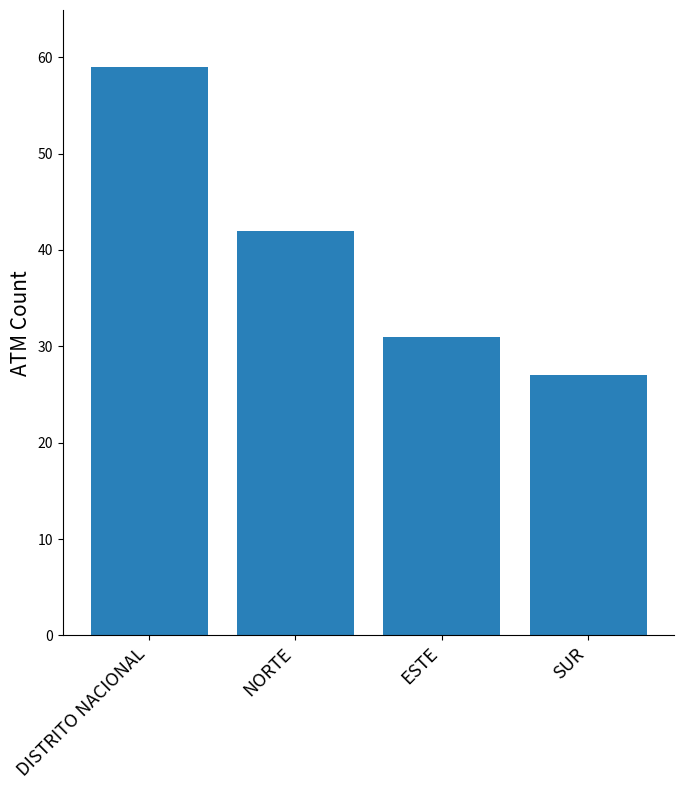

What is the average value?

40